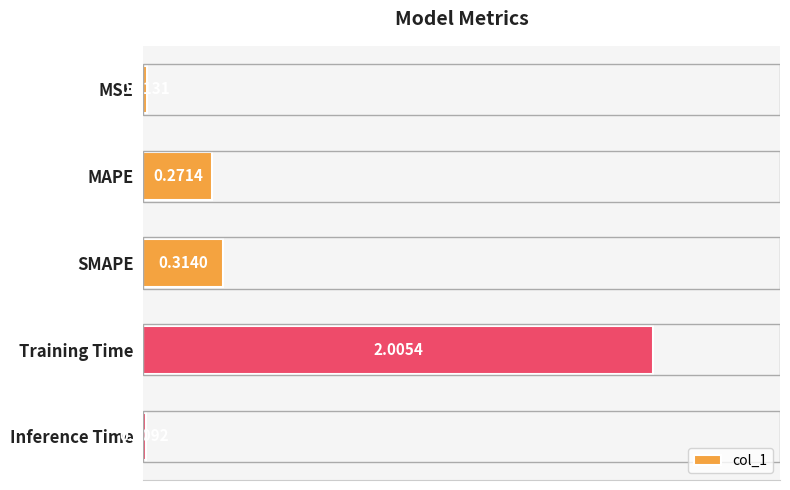

What is the label of the 2nd bar from the top?

MAPE